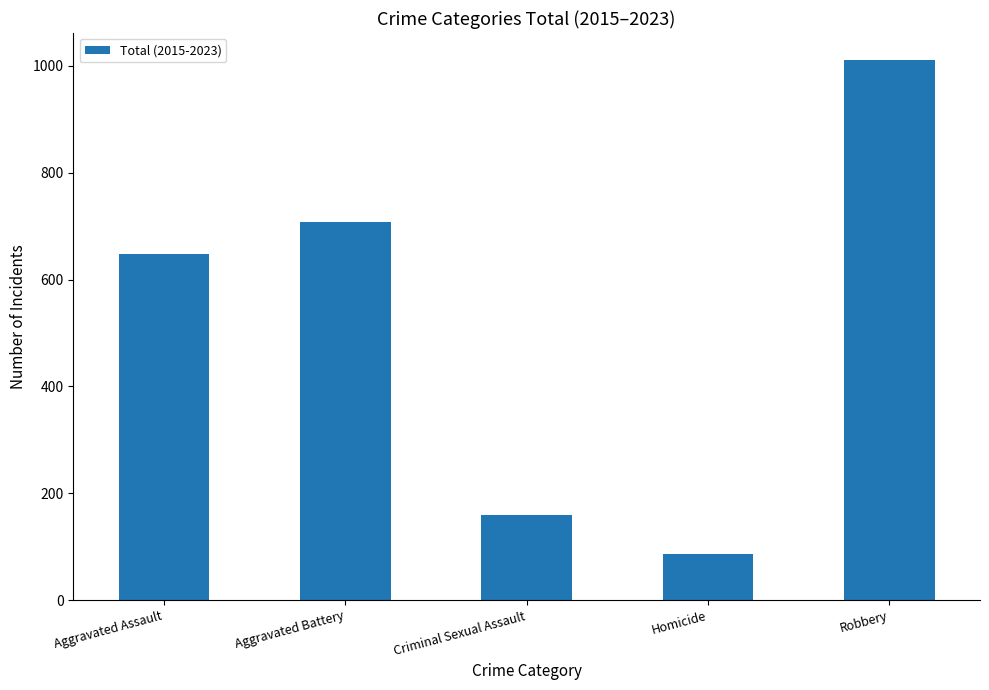

Read the value at Aggravated Assault, to the nearest 10.

650